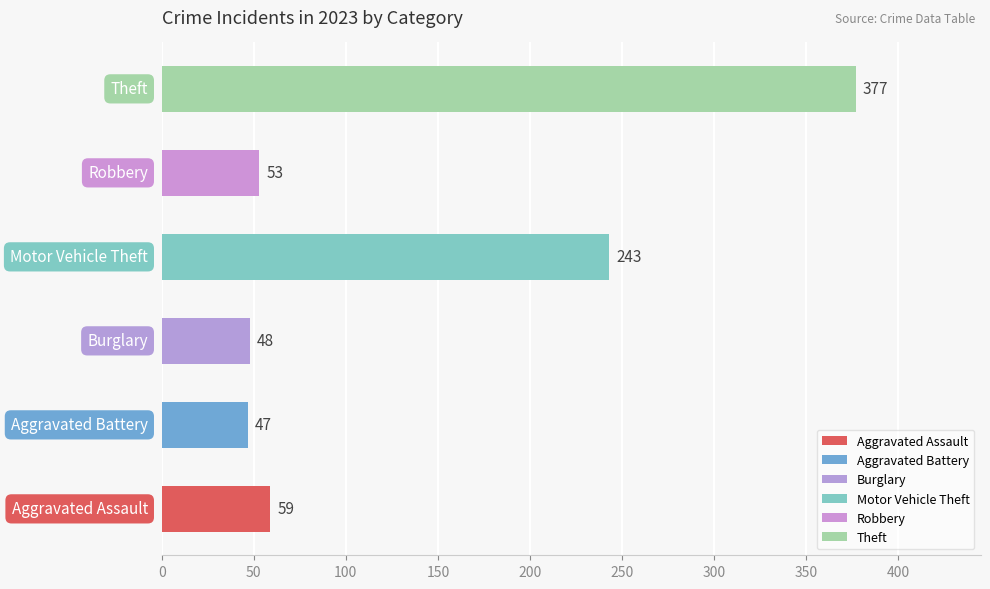

What is the sum of all values?

827